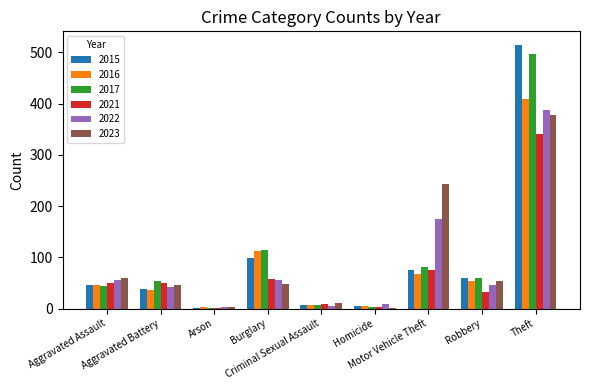

Which series has the largest range (max minus min)?

2015